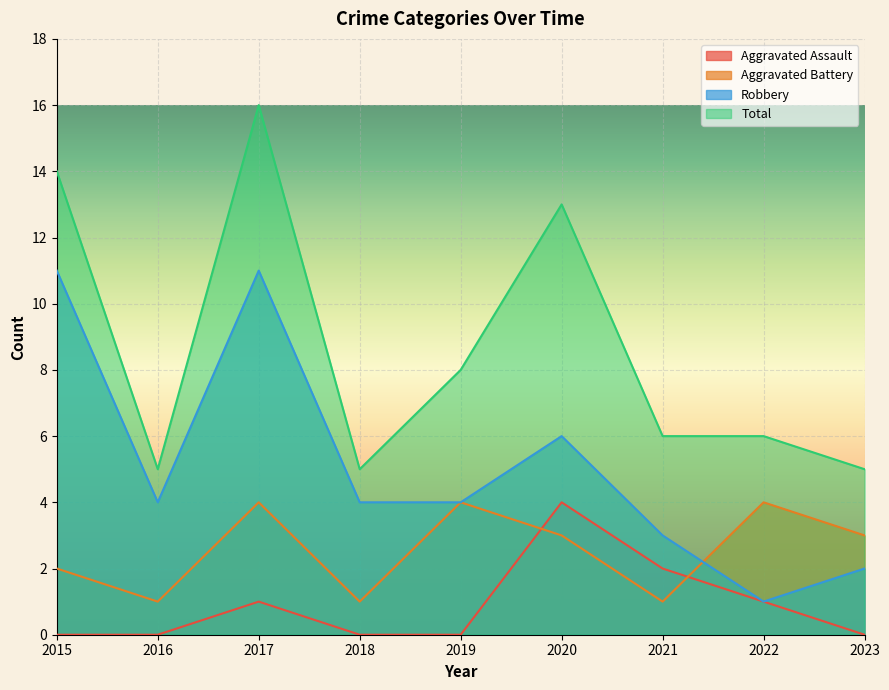

At which category is the sum across all series the highest?

2017